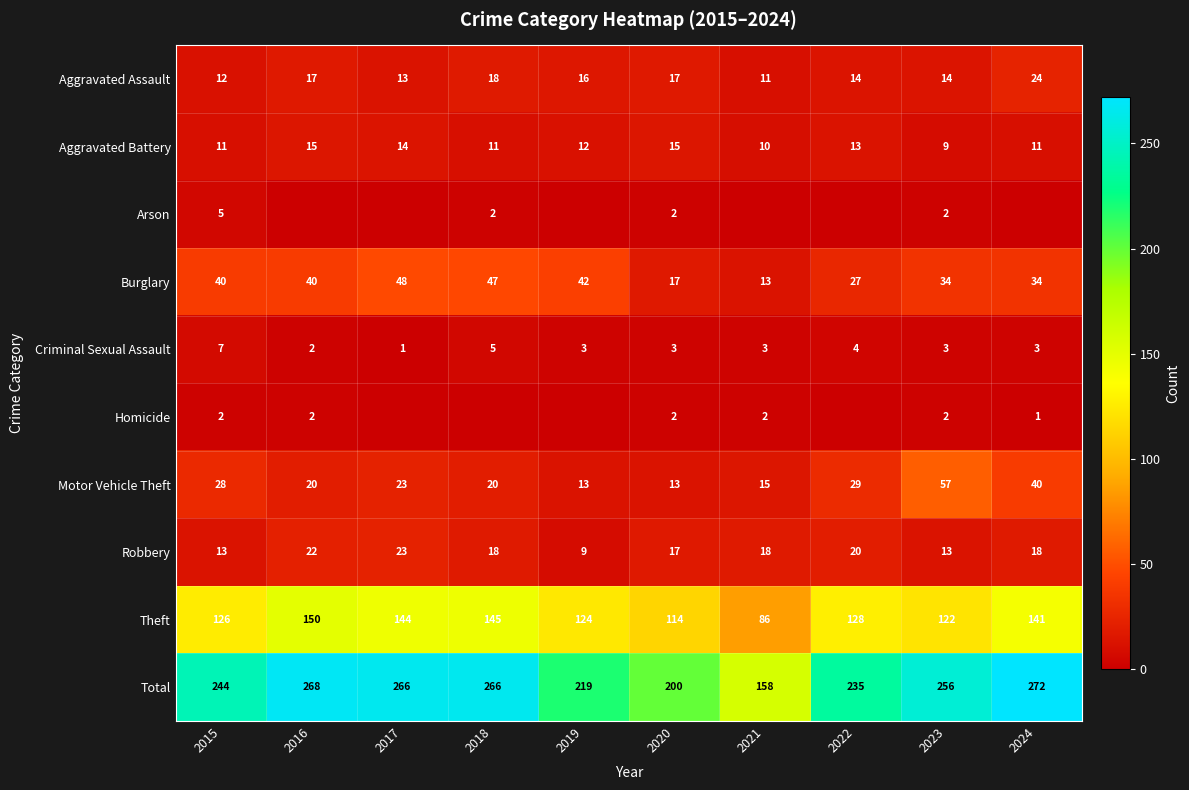

What is the sum of the Aggravated Assault values at 2017 and 2019?

29